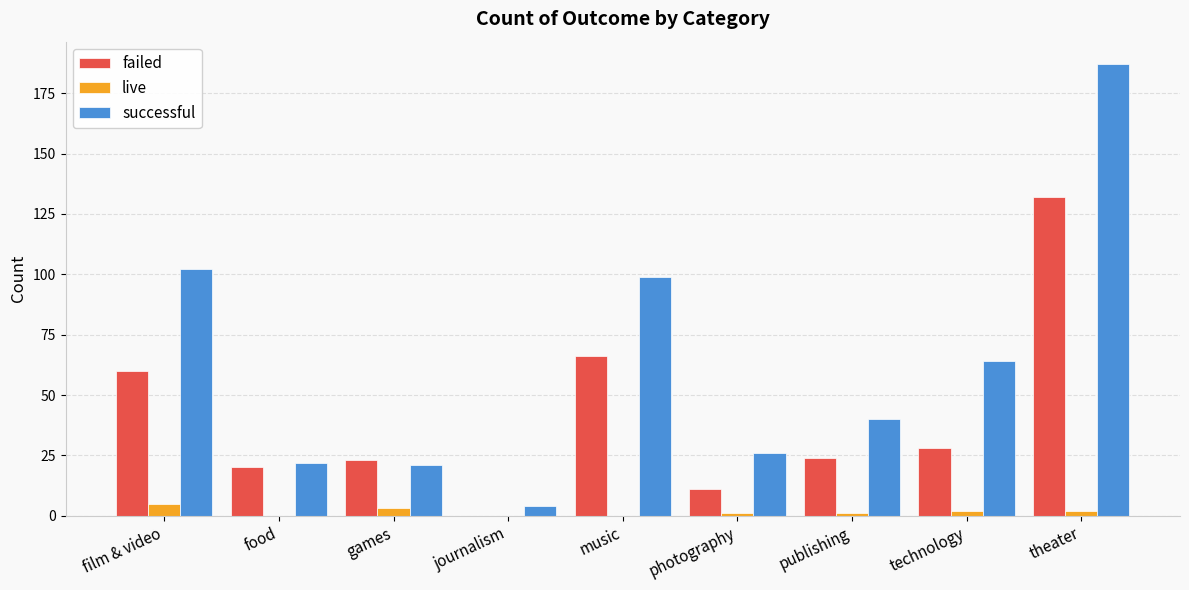

What is the sum of all successful values?

565